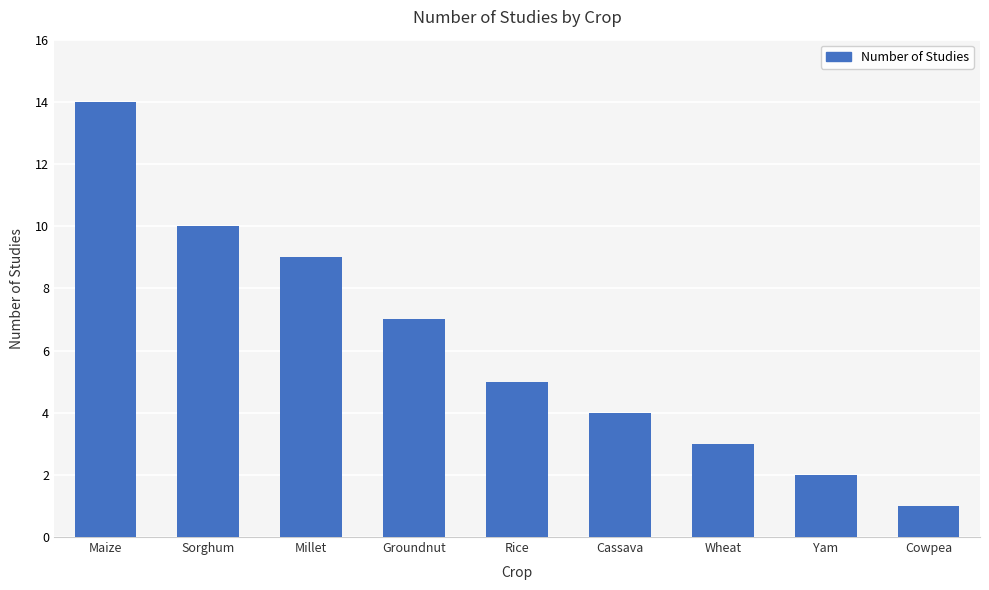

Is it true that the value at Yam is 3?

False